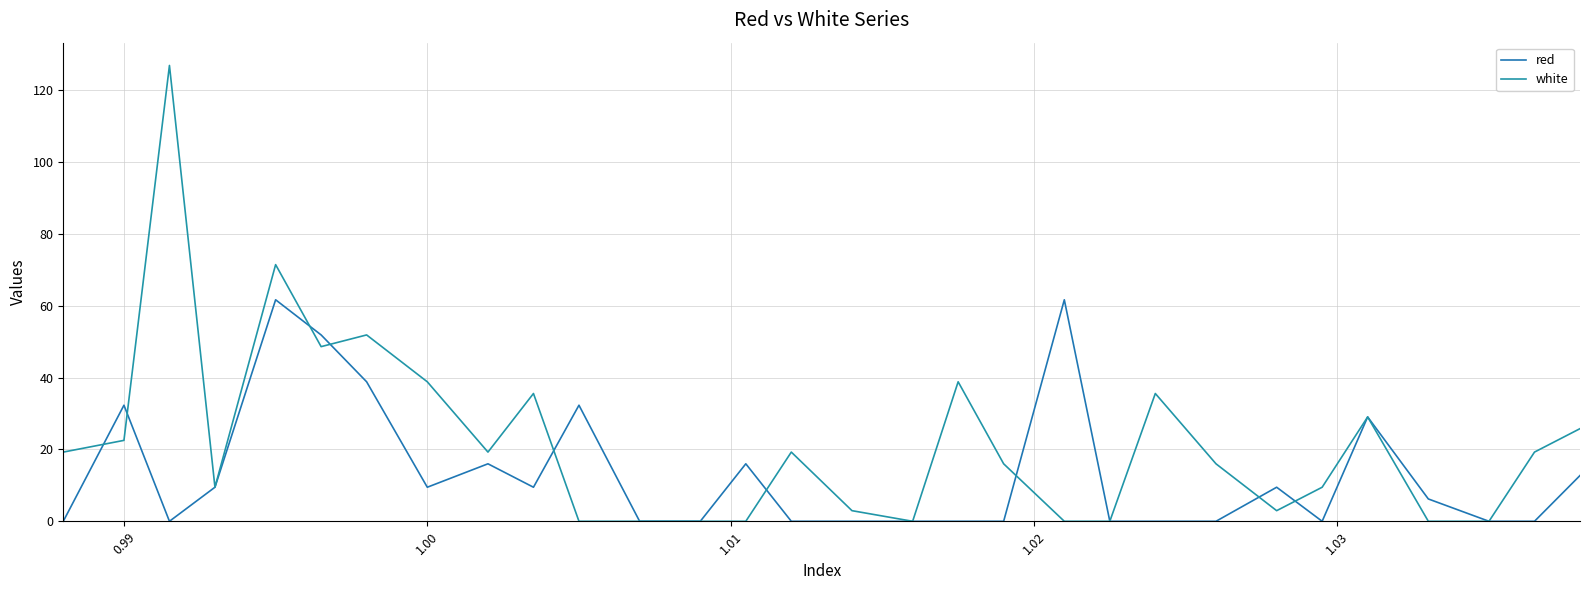

True or false: red has more than 0 points higher than both neighbors.

True